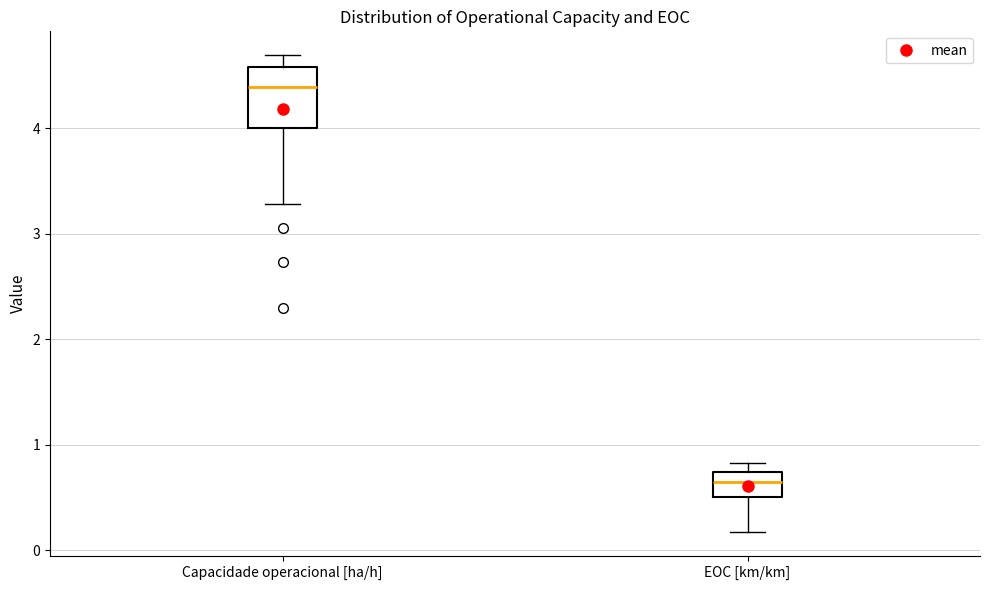

Where does the upper whisker of the box for Capacidade operacional [ha/h] end on the y-axis? The values are not printed on the chart, so give them approximately, as read against the axis.

4.7